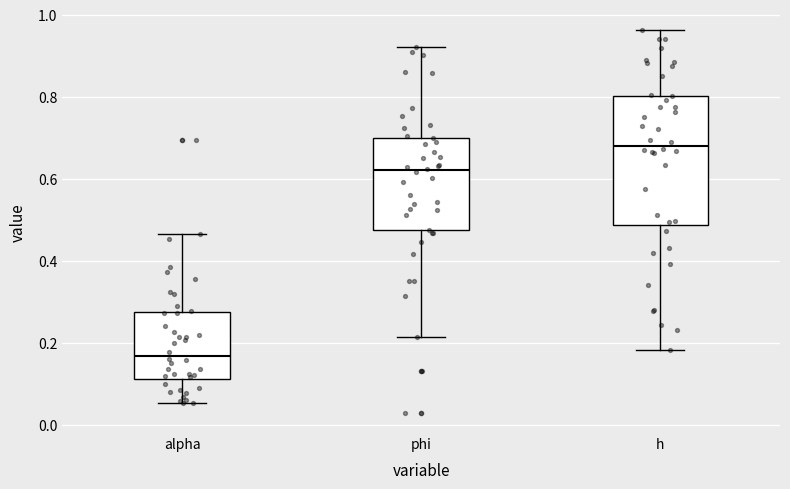

Which box's median line is the lowest?

alpha